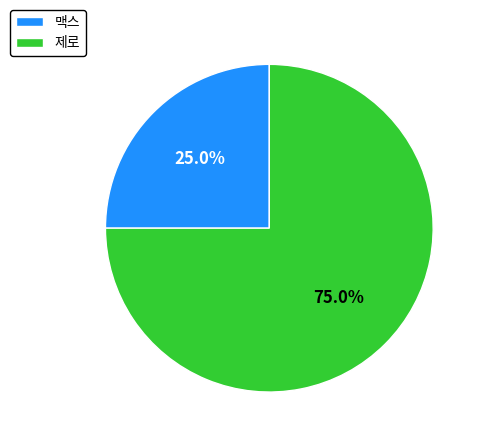

What portion of the pie excludes 맥스?

75.0%